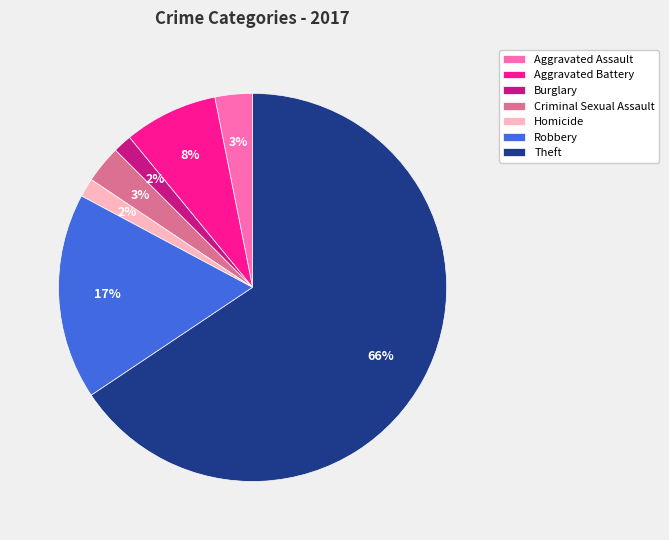

To the nearest percent, what percentage of the pie is Burglary?

2%